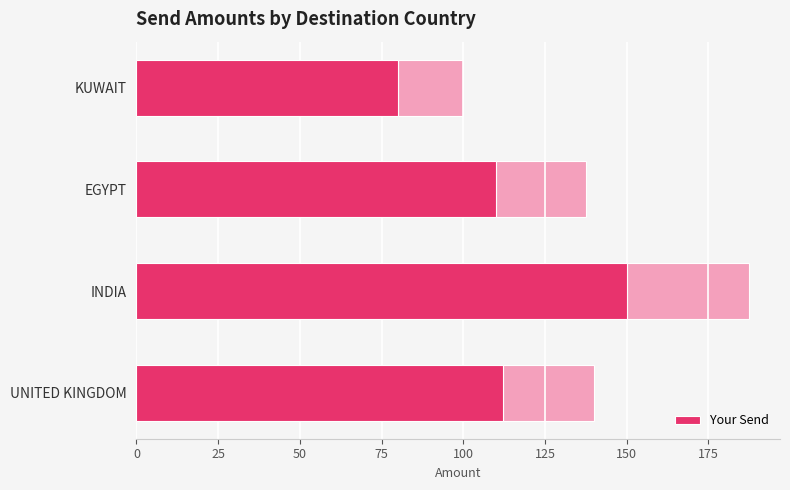

The value at EGYPT is 110. True or false?

True